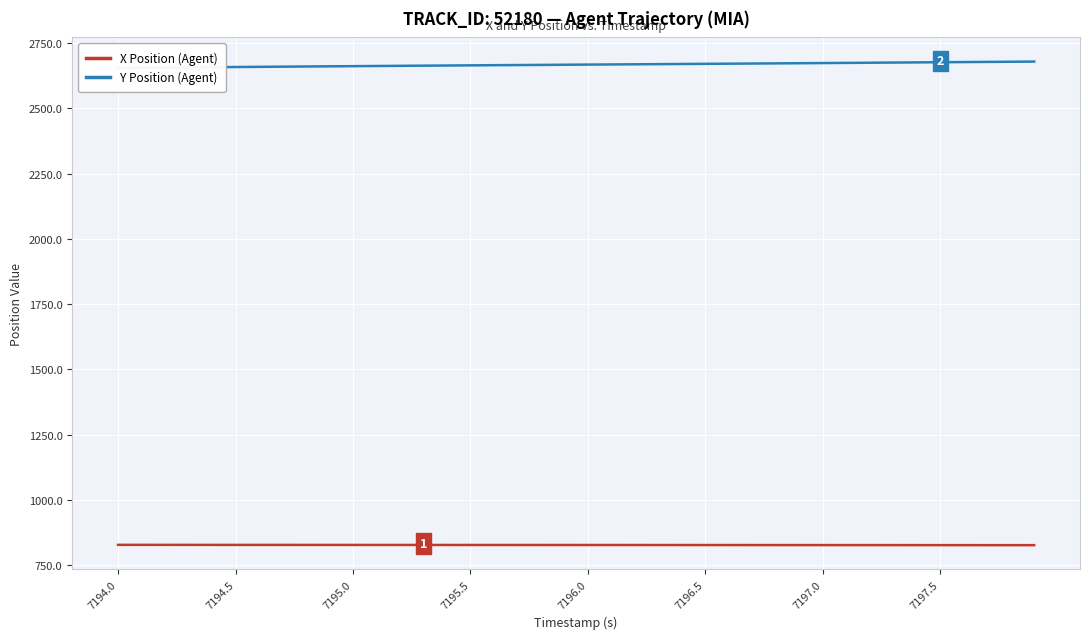

Reading right to left, transcribe all the data shown in this chart.

X Position (Agent): 827.6	827.6	827.7	827.7	827.8	827.8	827.8	827.9	827.9	827.9	828.0	828.0	828.0	828.1	828.1	828.1	828.2	828.2	828.2	828.2	828.3	828.3	828.3	828.3	828.4	828.4	828.4	828.4	828.5	828.5	828.5	828.5	828.6	828.6	828.6	828.7	828.7	828.7	828.8	828.8
Y Position (Agent): 2678.6	2678.0	2677.3	2676.7	2676.1	2675.5	2674.8	2674.2	2673.6	2672.9	2672.3	2671.7	2671.1	2670.6	2670.0	2669.4	2668.8	2668.2	2667.6	2667.1	2666.5	2665.9	2665.3	2664.7	2664.2	2663.6	2662.9	2662.3	2661.7	2661.1	2660.4	2659.8	2659.1	2658.4	2657.8	2657.1	2656.4	2655.7	2655.0	2654.2